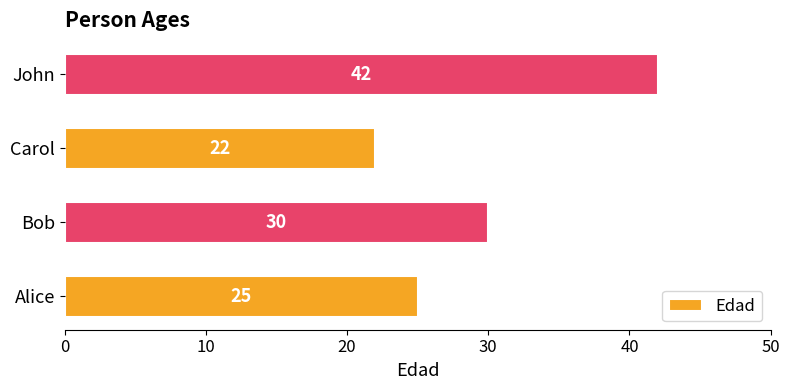

Reading bottom to top, transcribe all the data shown in this chart.

25	30	22	42